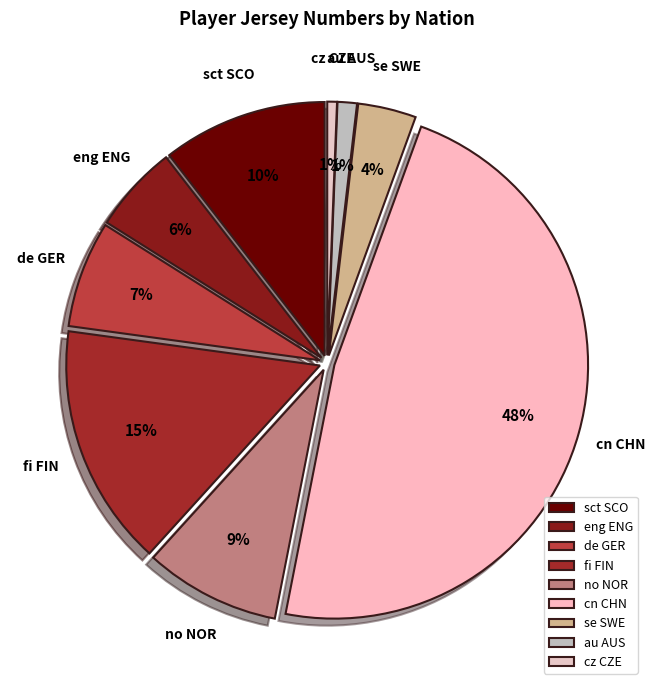

Is eng ENG the majority of the pie?

No